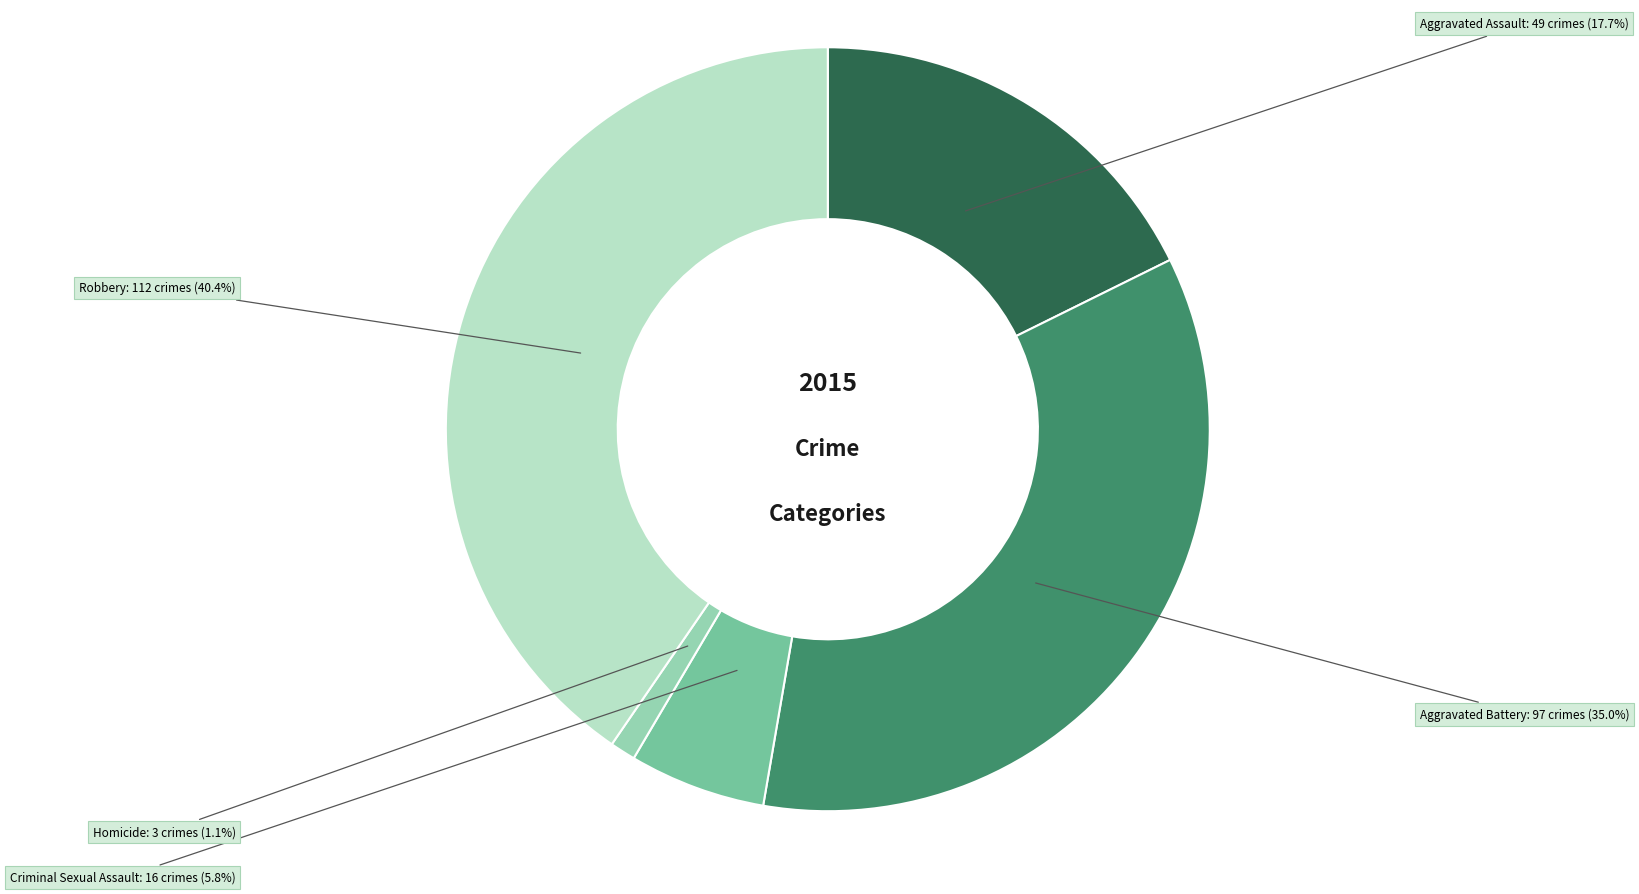

Is there any slice that represents more than half of the pie?

No